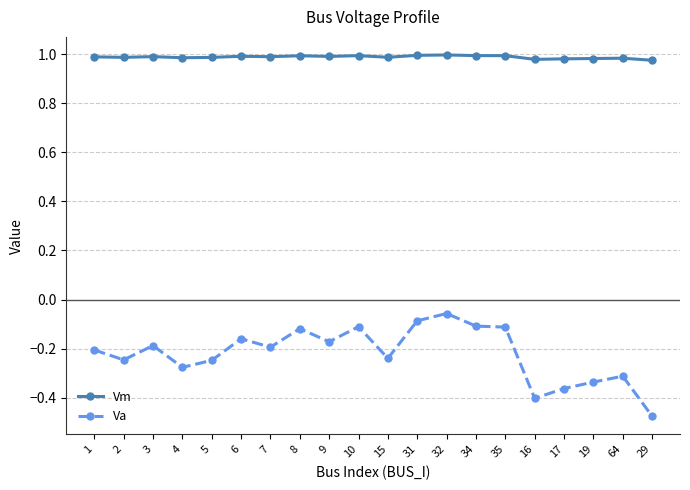

Which category has the lowest value across all series?

29